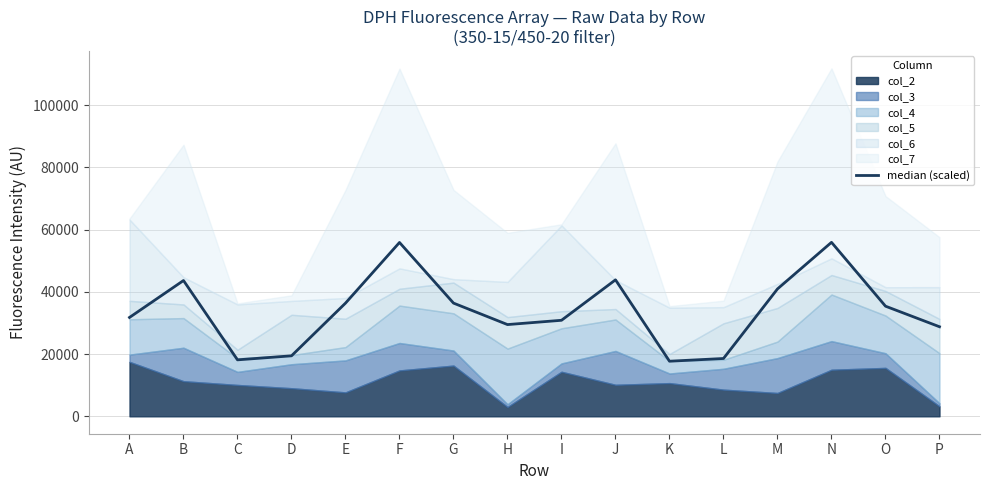

How many points are lower than both their immediate neighbors (excluding endpoints)?

3